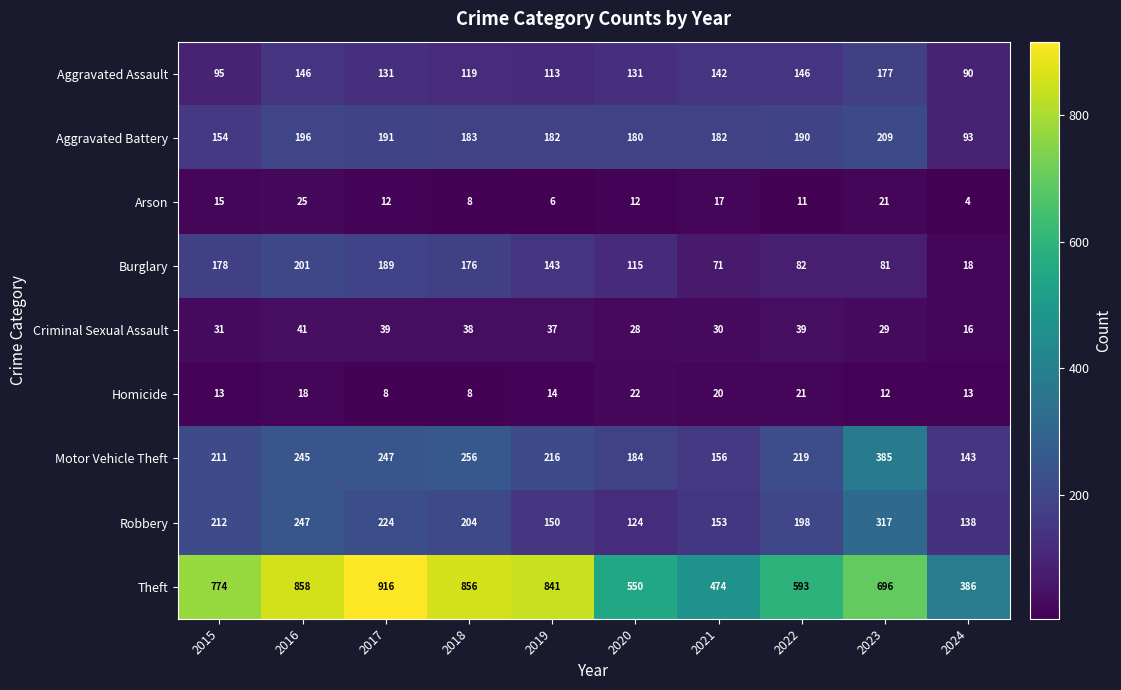

Which series changed the most between 2021 and 2024?

Aggravated Battery